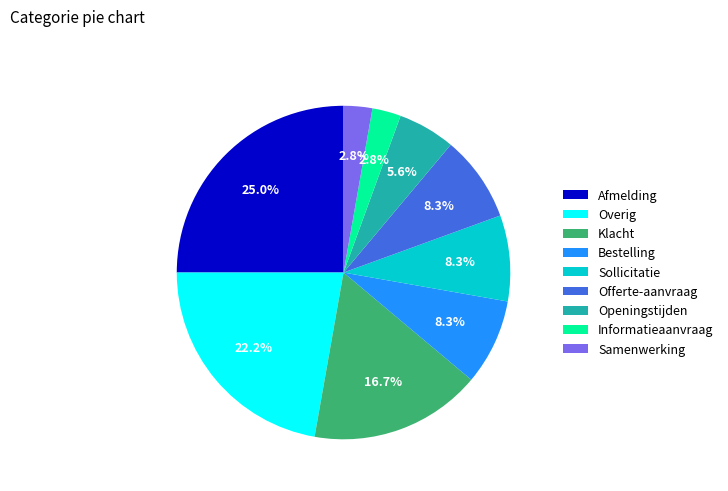

How much of the chart is everything except Sollicitatie?

91.7%